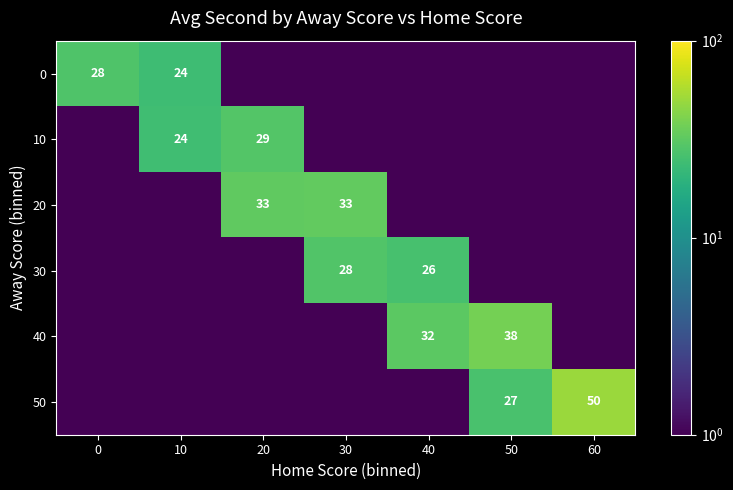

True or false: 40 has a value of 6.9 at 40.

False